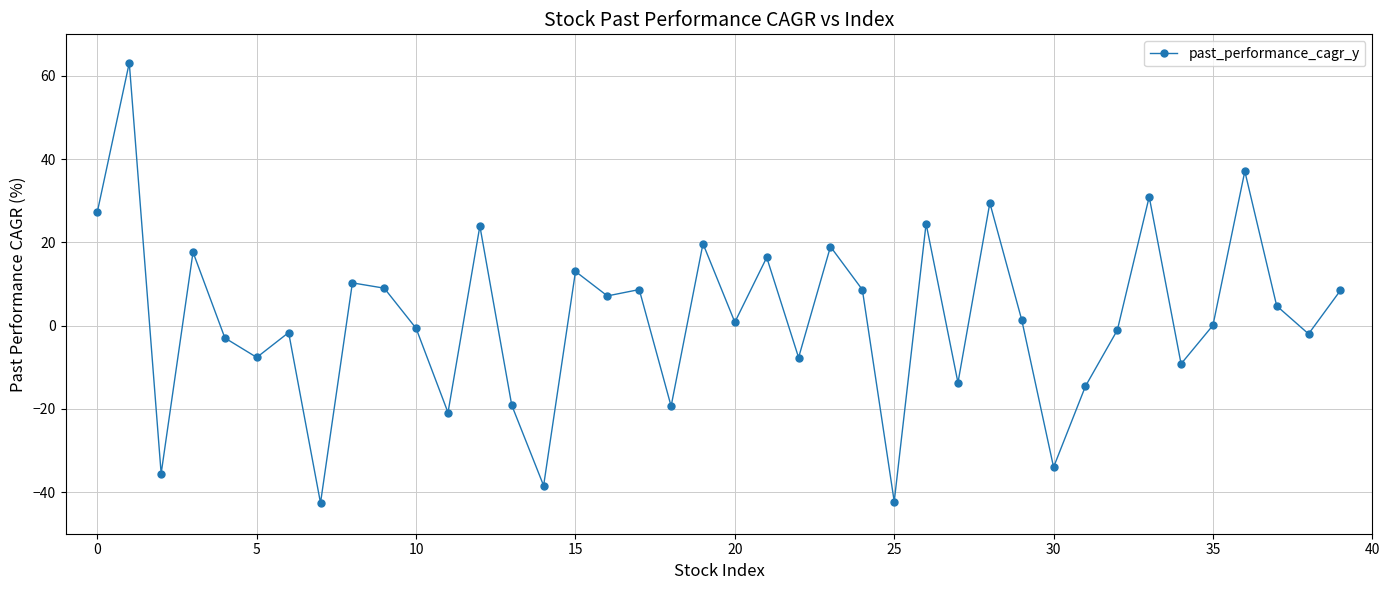

What is the sum of all values?

68.2